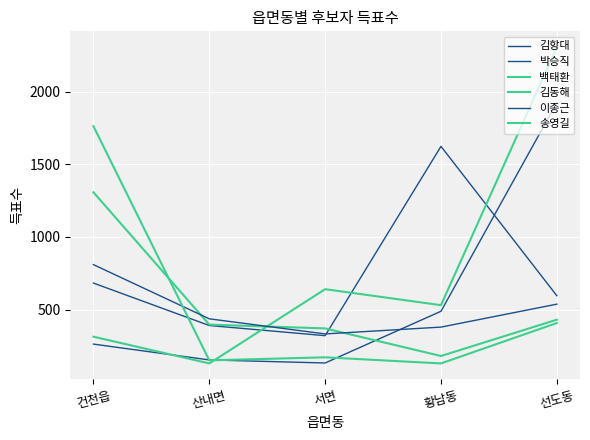

List the labels in order of 김동해 value, largest first.

선도동, 서면, 황남동, 건천읍, 산내면